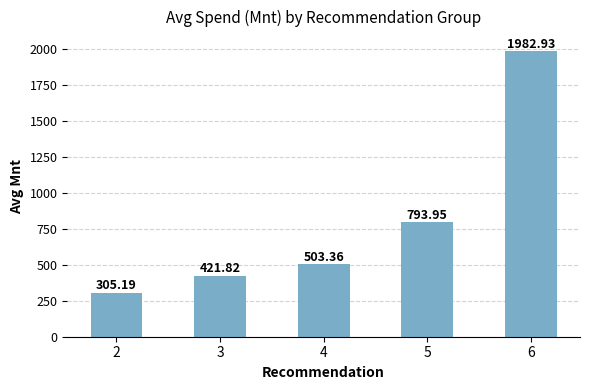

What is the smallest value displayed?

305.2